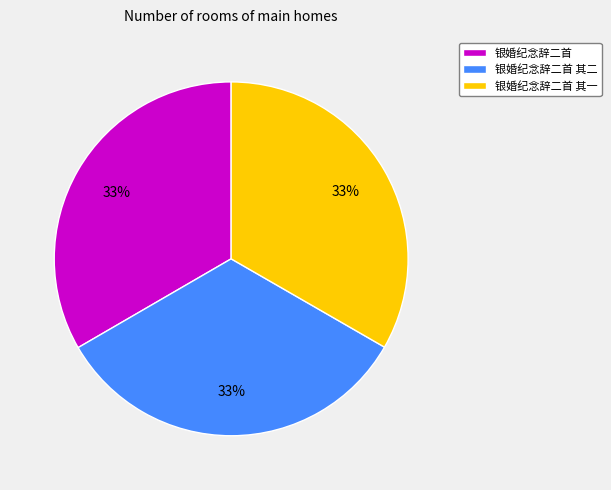

Do 银婚纪念辞二首 其二 and 银婚纪念辞二首 其一 together represent more than half of the pie?

Yes